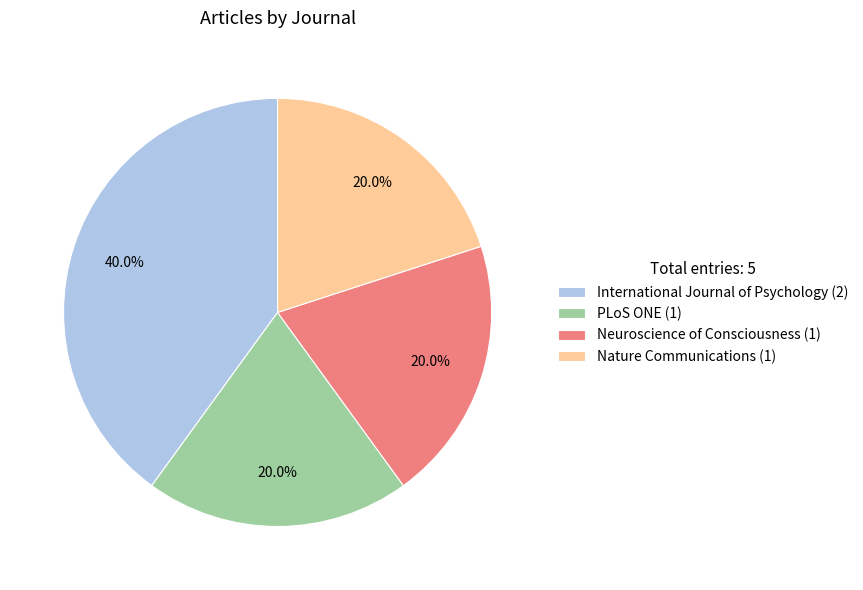

Approximately how many times larger is the value at International Journal of Psychology (2) compared to Nature Communications (1)?

2.0